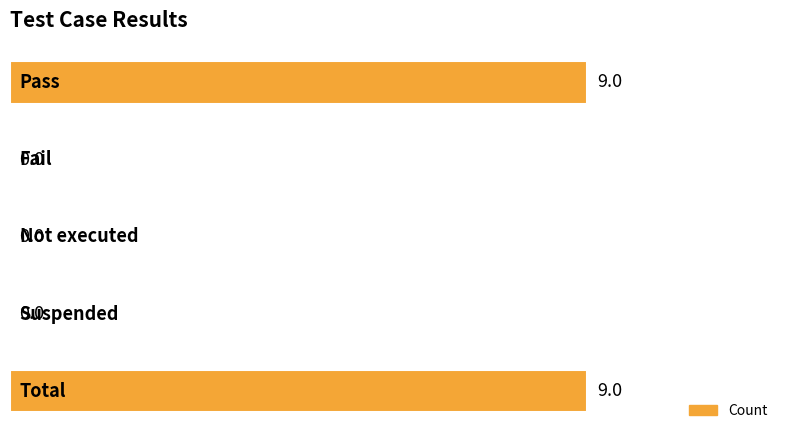

Are the bars grouped side by side (vs. stacked)?

No